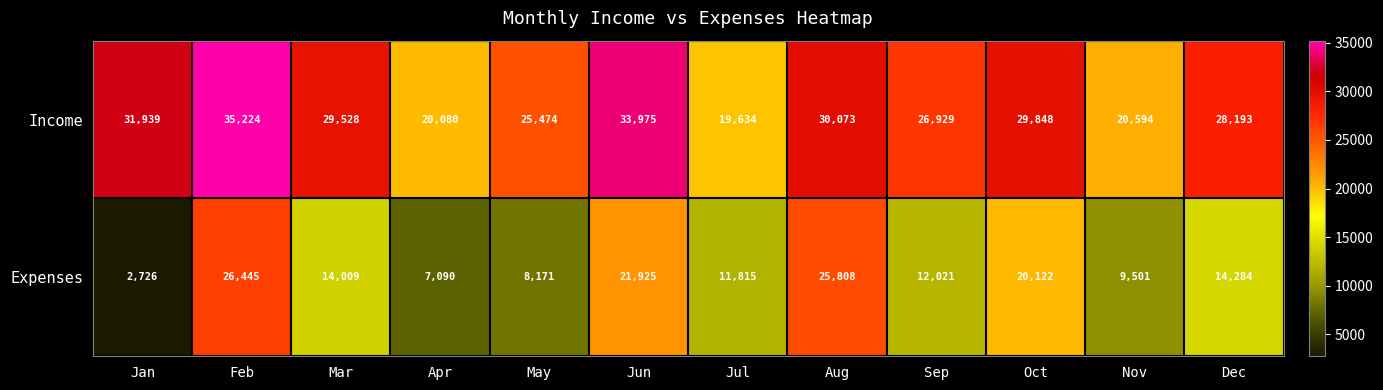

Reading right to left, what are all the values shown in this chart?

Income: Dec=28193	Nov=20594	Oct=29848	Sep=26929	Aug=30073	Jul=19634	Jun=33975	May=25474	Apr=20080	Mar=29528	Feb=35224	Jan=31939
Expenses: Dec=14284	Nov=9501	Oct=20122	Sep=12021	Aug=25808	Jul=11815	Jun=21925	May=8171	Apr=7090	Mar=14009	Feb=26445	Jan=2726